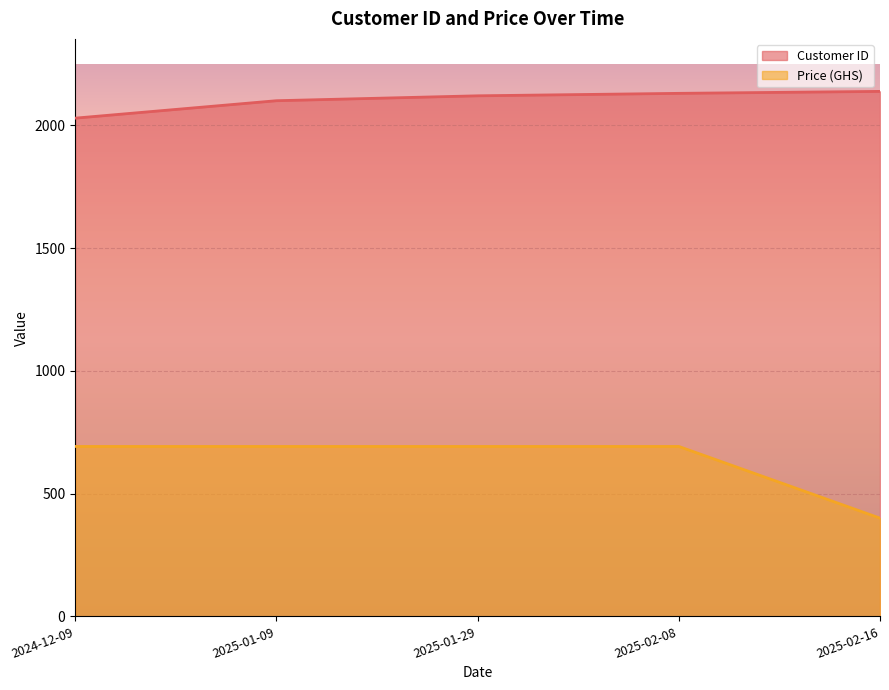

Where is Customer ID nearest to the value 2083?

2025-01-09